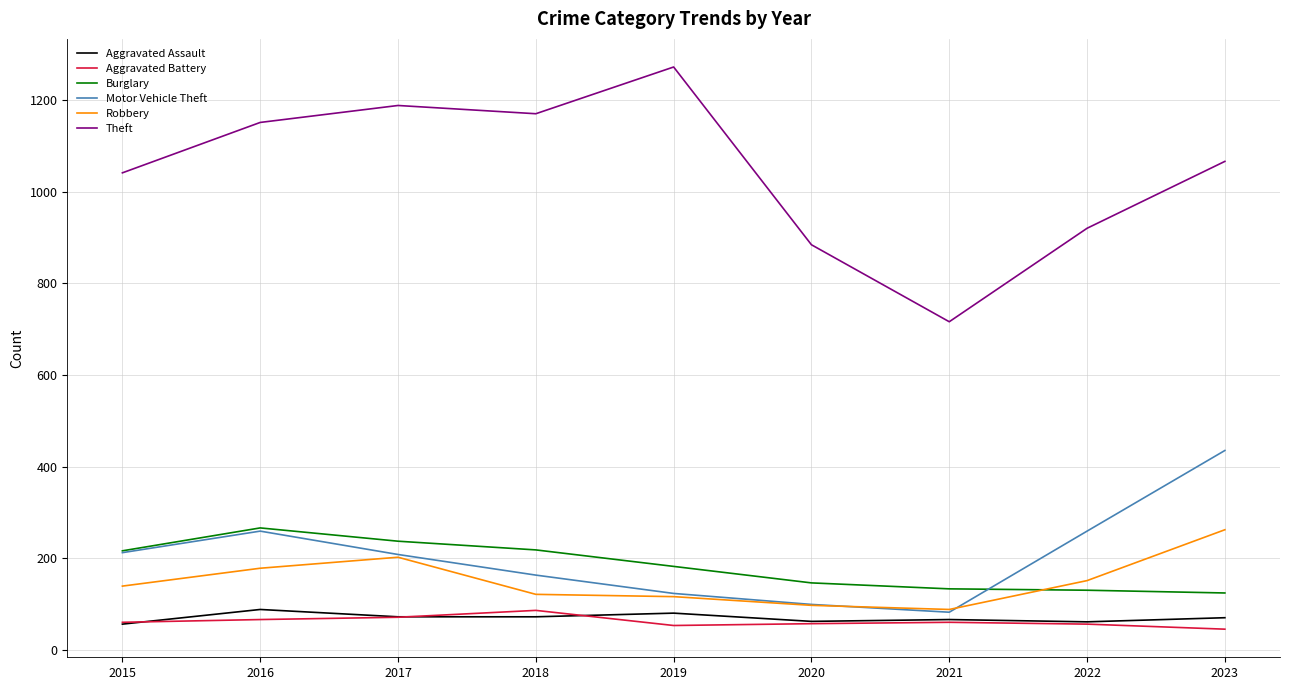

What is the minimum value for Aggravated Assault?

56